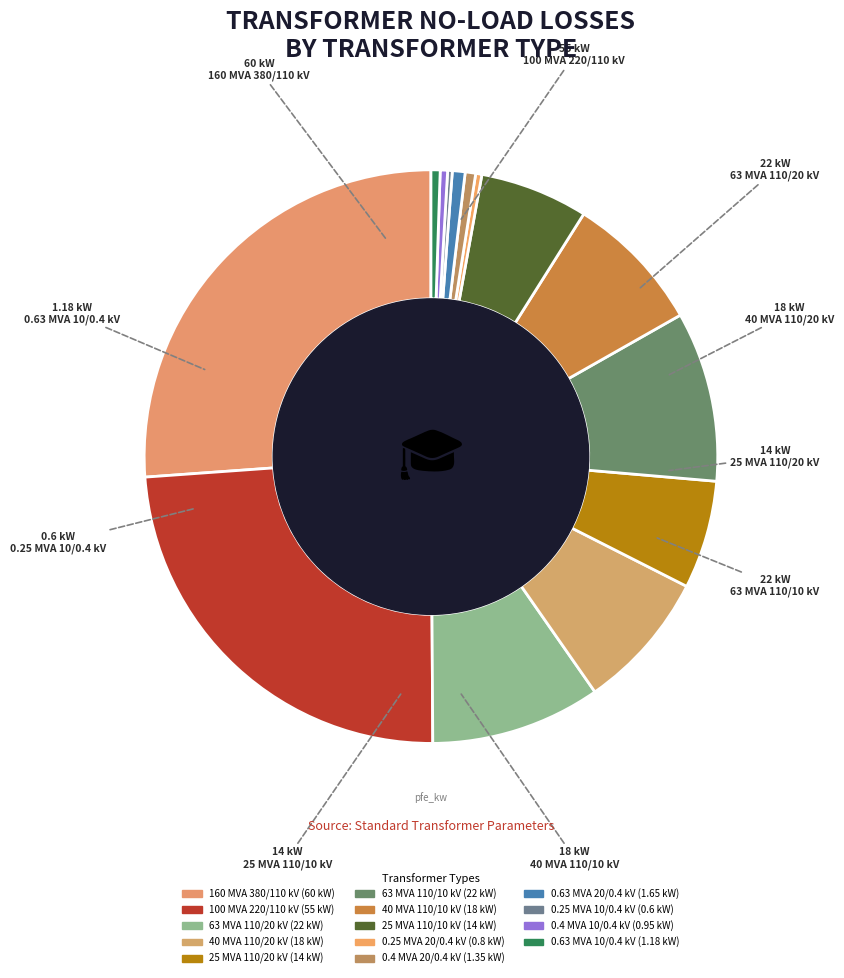

What is the ratio of the value at 40 MVA 110/10 kV to the value at 0.63 MVA 20/0.4 kV?

10.9